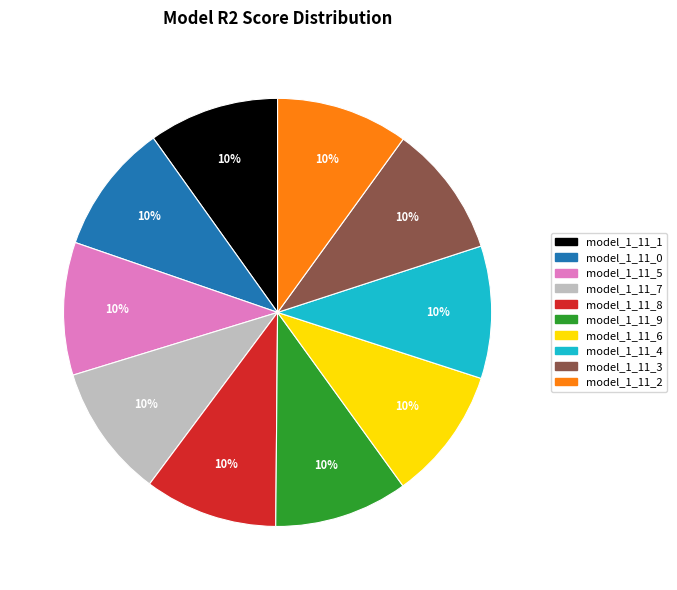

The model_1_11_0 slice represents 16% of the pie. True or false?

False